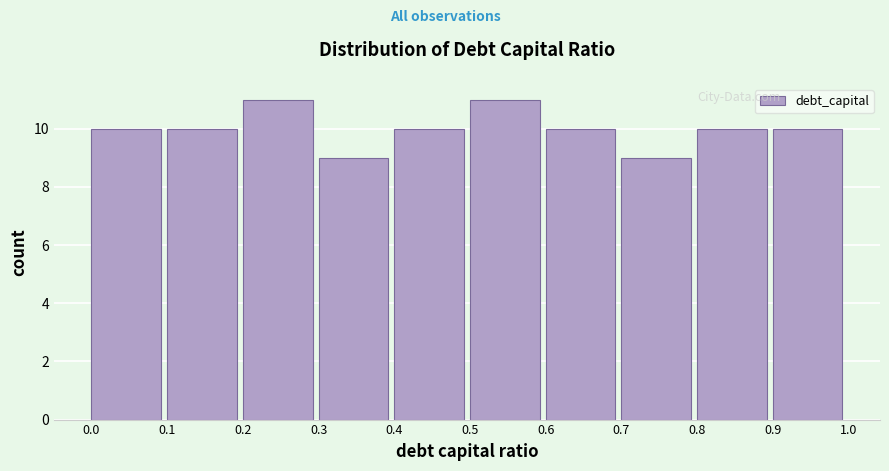

How tall is the bar that spans 0.7 to 0.8 on the x-axis? The values are not printed on the chart, so give them approximately, as read against the axis.

9